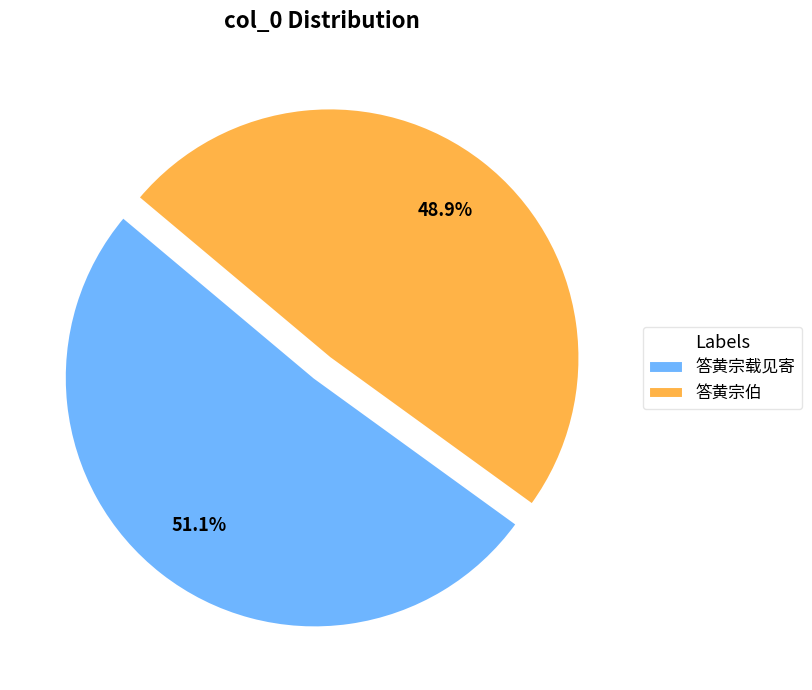

What is the smallest slice in the pie chart?

答黄宗伯